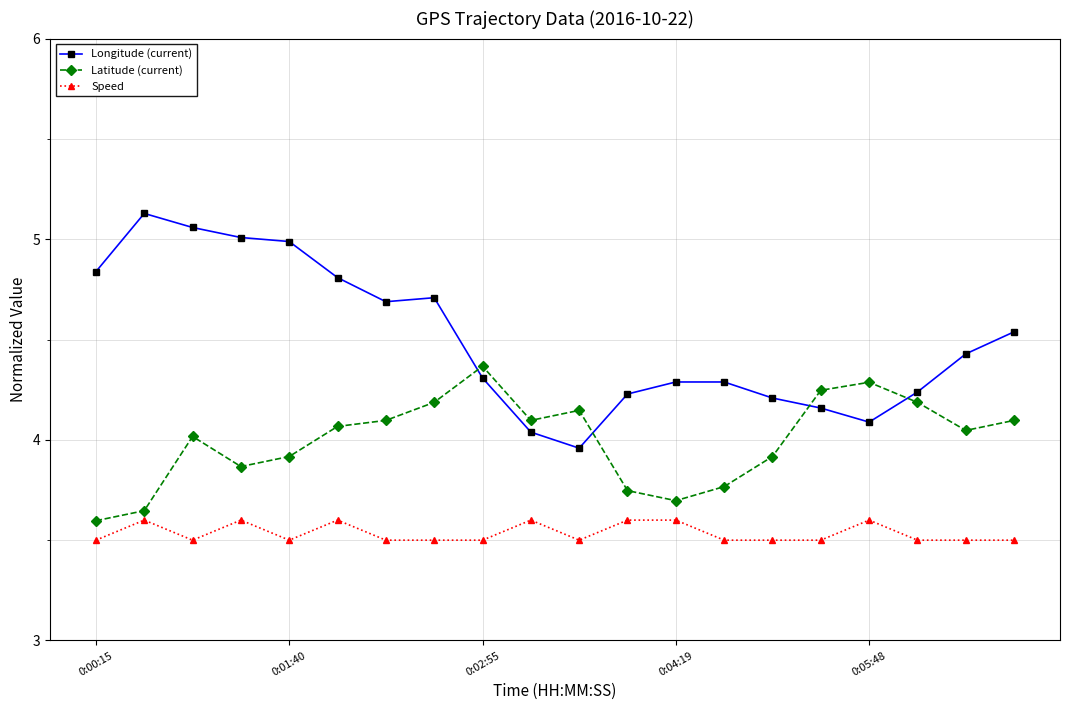

Which series ends up on top after the final intersection of Longitude (current) and Latitude (current)?

Longitude (current)